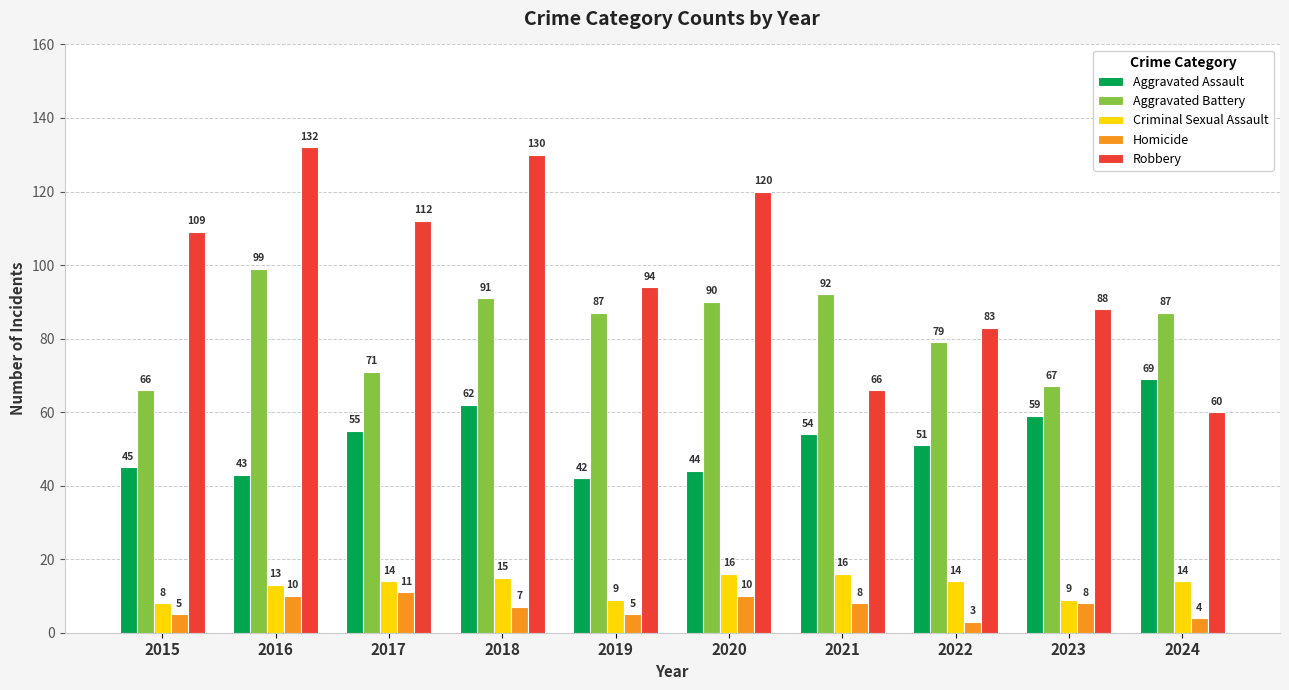

True or false: Aggravated Assault has a value of 39 at 2024.

False